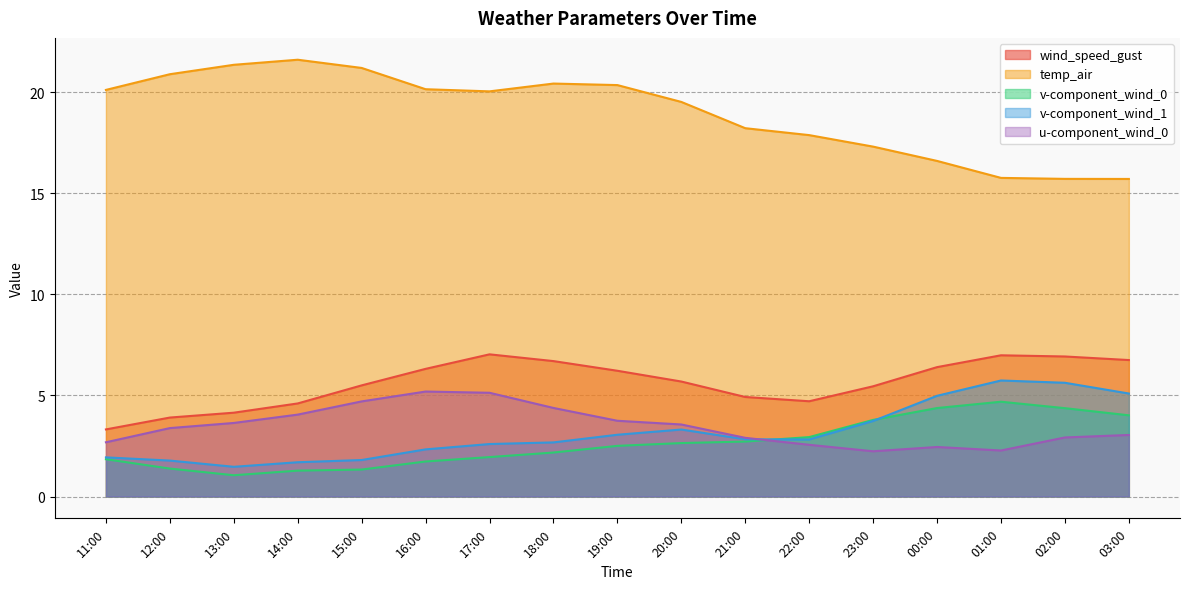

What is the average value of the v-component_wind_0 series?

2.6